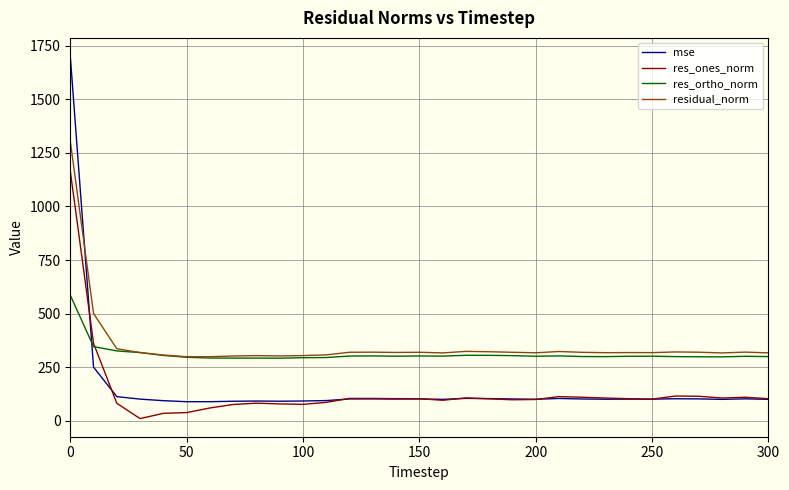

True or false: res_ones_norm and residual_norm intersect in this chart.

False